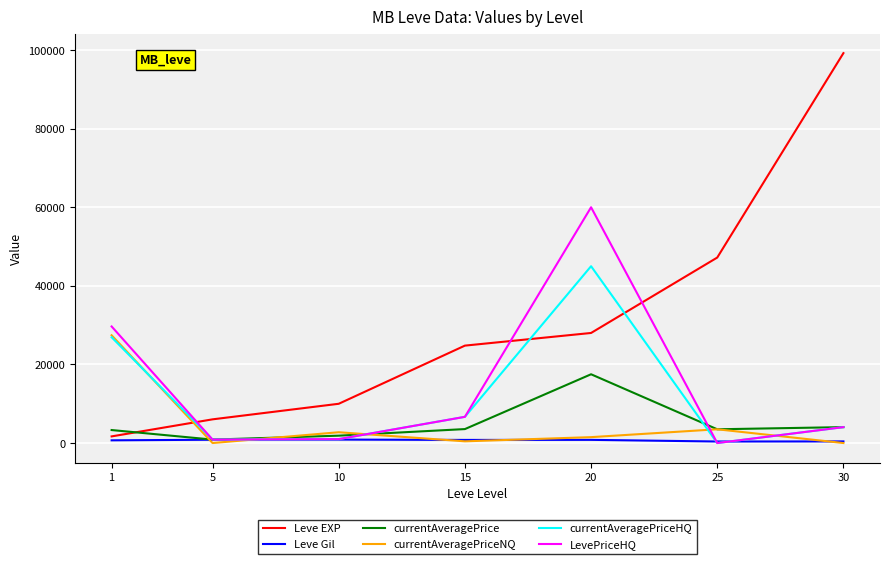

True or false: Leve EXP and LevePriceHQ cross at least once.

True